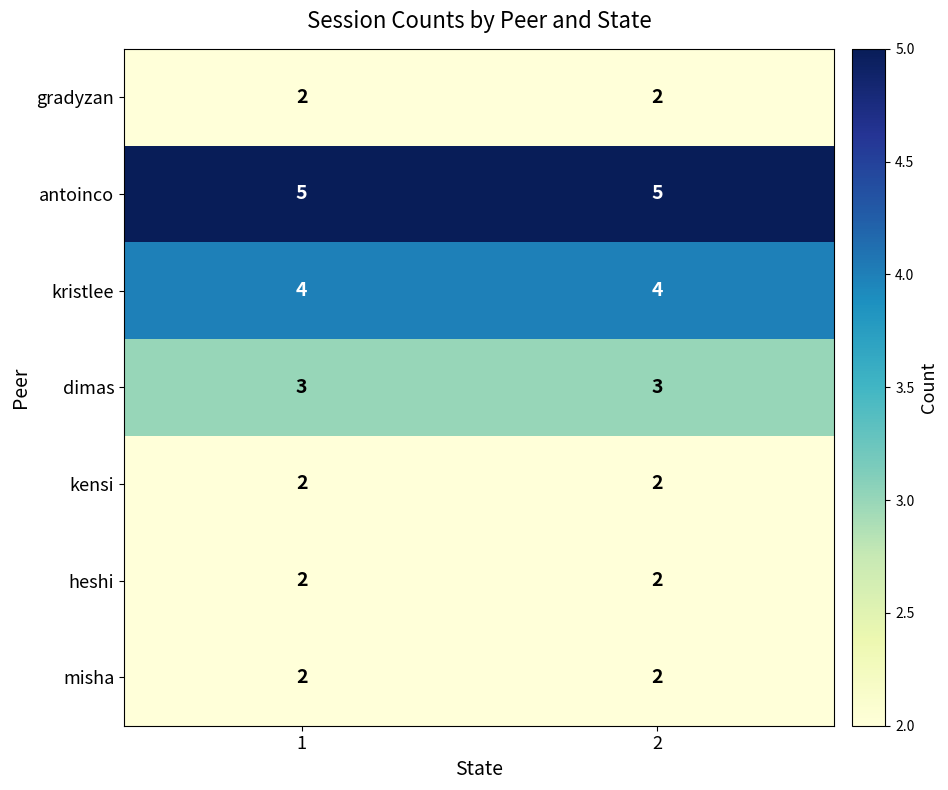

What is the sum of all misha values?

4